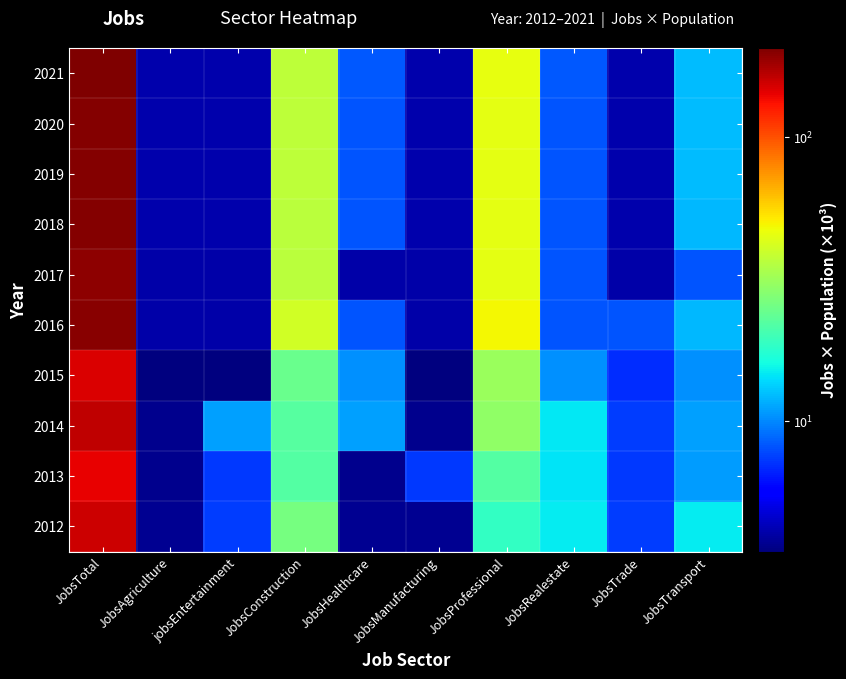

Reading left to right, what are all the values shown in this chart?

2012: JobsTotal=157.0	JobsAgriculture=3.7	jobsEntertainment=7.5	JobsConstruction=26.2	JobsHealthcare=3.7	JobsManufacturing=3.7	JobsProfessional=18.7	JobsRealestate=15.0	JobsTrade=7.5	JobsTransport=15.0
2013: JobsTotal=142.5	JobsAgriculture=3.7	jobsEntertainment=7.3	JobsConstruction=21.9	JobsHealthcare=3.7	JobsManufacturing=7.3	JobsProfessional=21.9	JobsRealestate=14.6	JobsTrade=7.3	JobsTransport=11.0
2014: JobsTotal=163.3	JobsAgriculture=3.7	jobsEntertainment=11.1	JobsConstruction=22.3	JobsHealthcare=11.1	JobsManufacturing=3.7	JobsProfessional=29.7	JobsRealestate=14.8	JobsTrade=7.4	JobsTransport=11.1
2015: JobsTotal=149.8	JobsAgriculture=3.5	jobsEntertainment=3.5	JobsConstruction=24.4	JobsHealthcare=10.4	JobsManufacturing=3.5	JobsProfessional=31.3	JobsRealestate=10.4	JobsTrade=7.0	JobsTransport=10.4
2016: JobsTotal=199.6	JobsAgriculture=4.1	jobsEntertainment=4.1	JobsConstruction=40.7	JobsHealthcare=8.1	JobsManufacturing=4.1	JobsProfessional=48.9	JobsRealestate=8.1	JobsTrade=8.1	JobsTransport=12.2
2017: JobsTotal=195.7	JobsAgriculture=4.1	jobsEntertainment=4.1	JobsConstruction=36.7	JobsHealthcare=4.1	JobsManufacturing=4.1	JobsProfessional=44.8	JobsRealestate=8.2	JobsTrade=4.1	JobsTransport=8.2
2018: JobsTotal=200.4	JobsAgriculture=4.1	jobsEntertainment=4.1	JobsConstruction=36.8	JobsHealthcare=8.2	JobsManufacturing=4.1	JobsProfessional=45.0	JobsRealestate=8.2	JobsTrade=4.1	JobsTransport=12.3
2019: JobsTotal=200.9	JobsAgriculture=4.1	jobsEntertainment=4.1	JobsConstruction=36.9	JobsHealthcare=8.2	JobsManufacturing=4.1	JobsProfessional=45.1	JobsRealestate=8.2	JobsTrade=4.1	JobsTransport=12.3
2020: JobsTotal=201.5	JobsAgriculture=4.1	jobsEntertainment=4.1	JobsConstruction=37.0	JobsHealthcare=8.2	JobsManufacturing=4.1	JobsProfessional=45.2	JobsRealestate=8.2	JobsTrade=4.1	JobsTransport=12.3
2021: JobsTotal=206.2	JobsAgriculture=4.1	jobsEntertainment=4.1	JobsConstruction=37.1	JobsHealthcare=8.2	JobsManufacturing=4.1	JobsProfessional=45.4	JobsRealestate=8.2	JobsTrade=4.1	JobsTransport=12.4